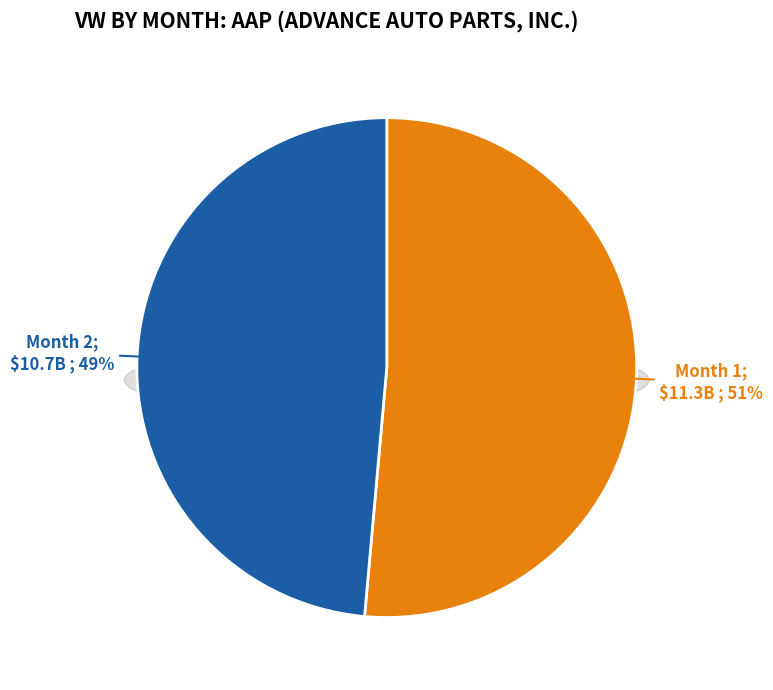

What is the largest slice in the pie chart?

Month 1